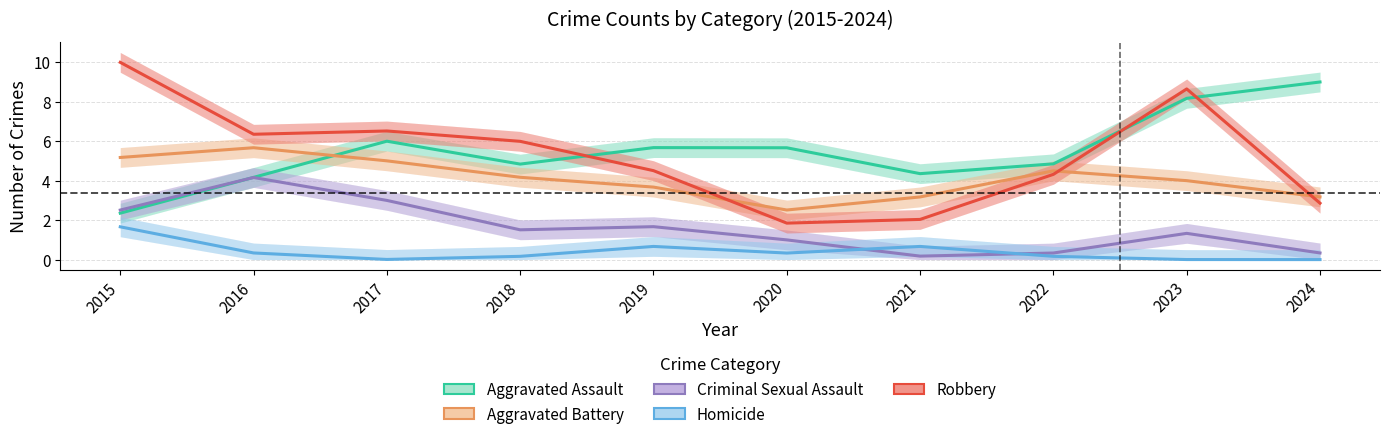

True or false: Aggravated Battery and Criminal Sexual Assault cross at least once.

False